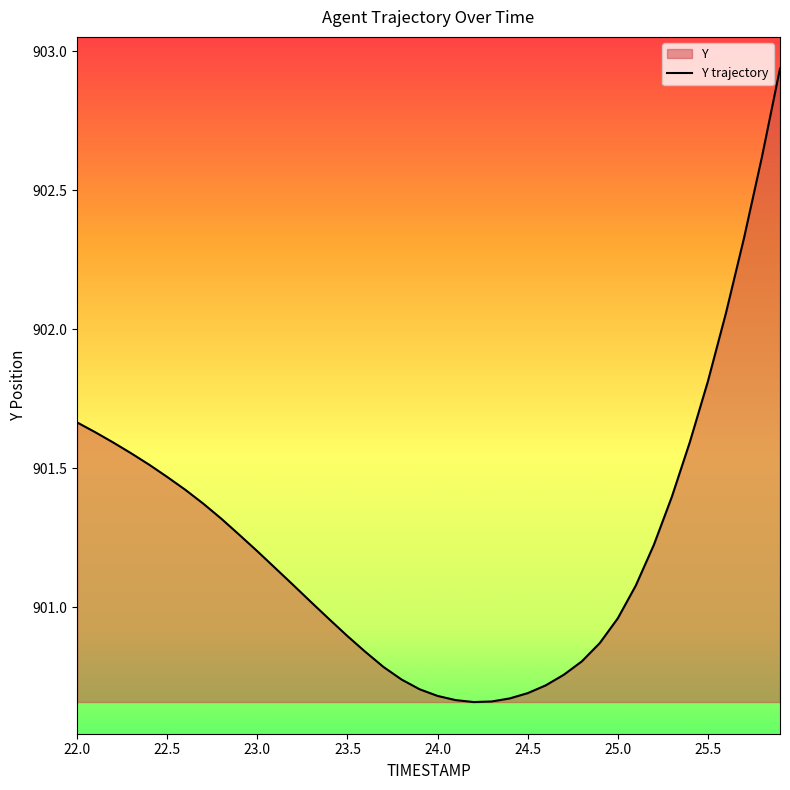

Where is the first local minimum?

24.2